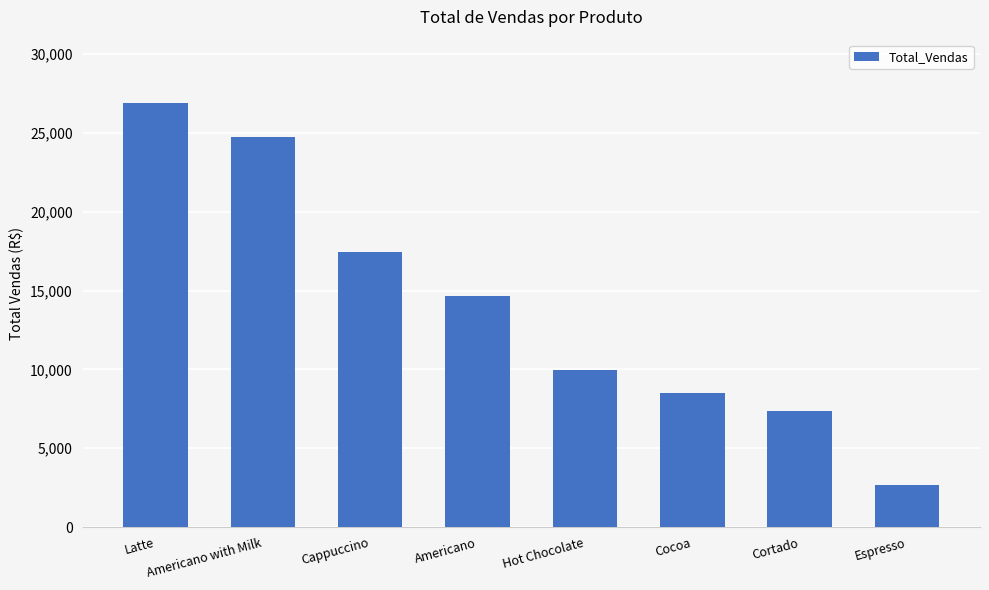

What is the difference between the second highest and second lowest values?

17366.3